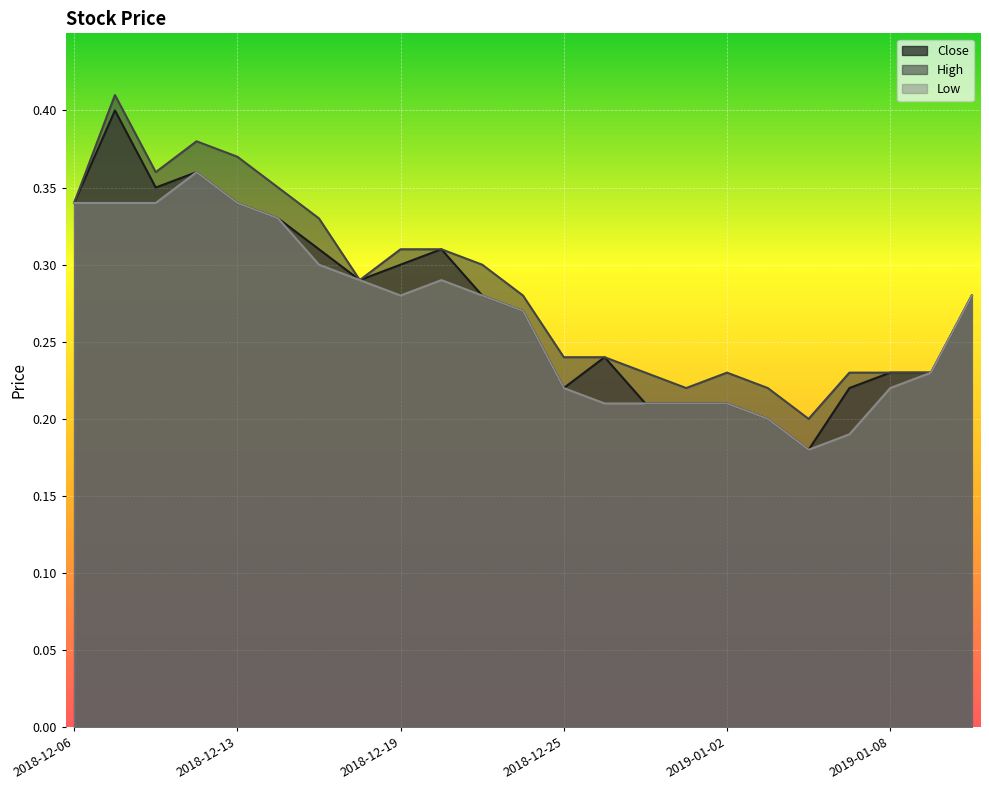

List the series in order of their overall mean, highest first.

High, Close, Low